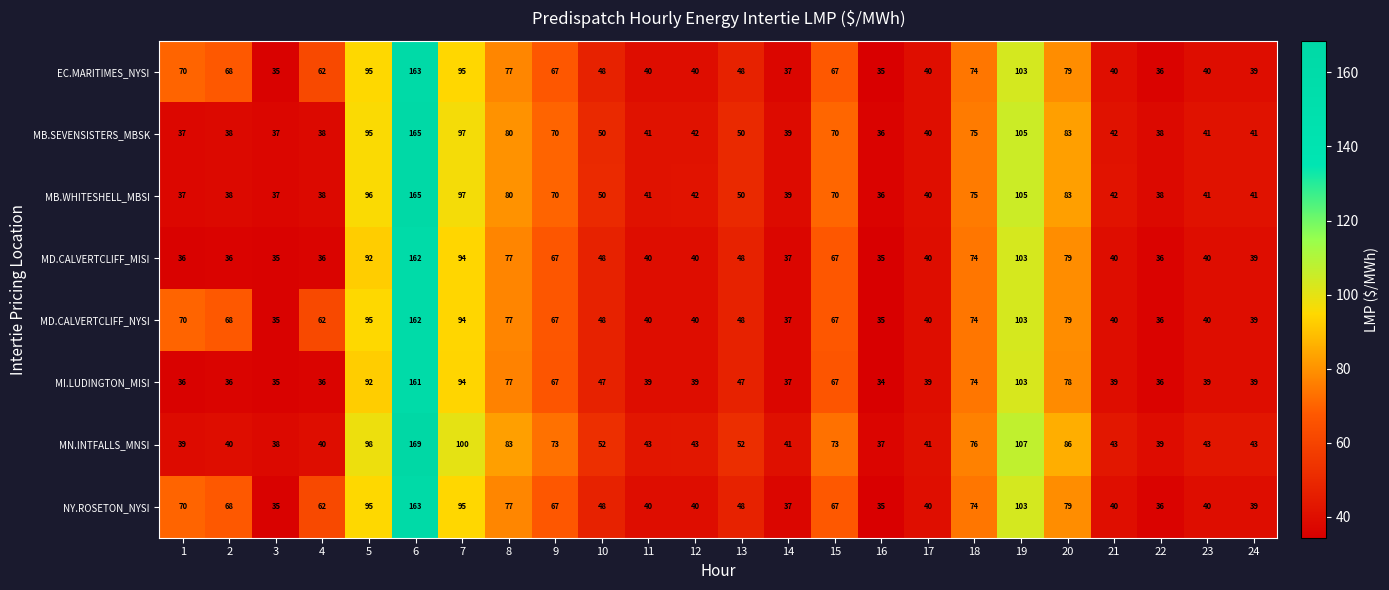

What is the average value of the NY.ROSETON_NYSI series?

62